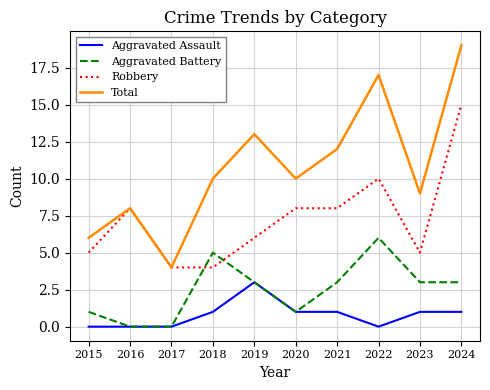

Which series has the widest spread of values?

Total